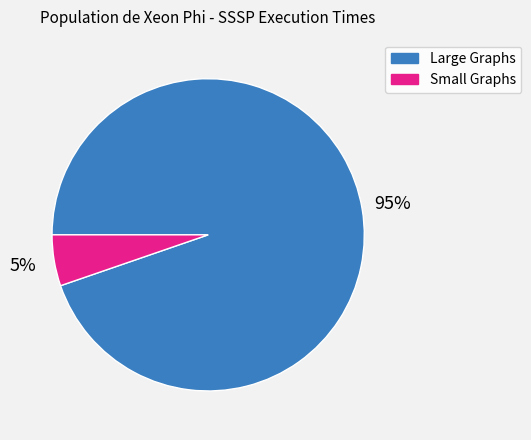

How many segments does this pie chart have?

2